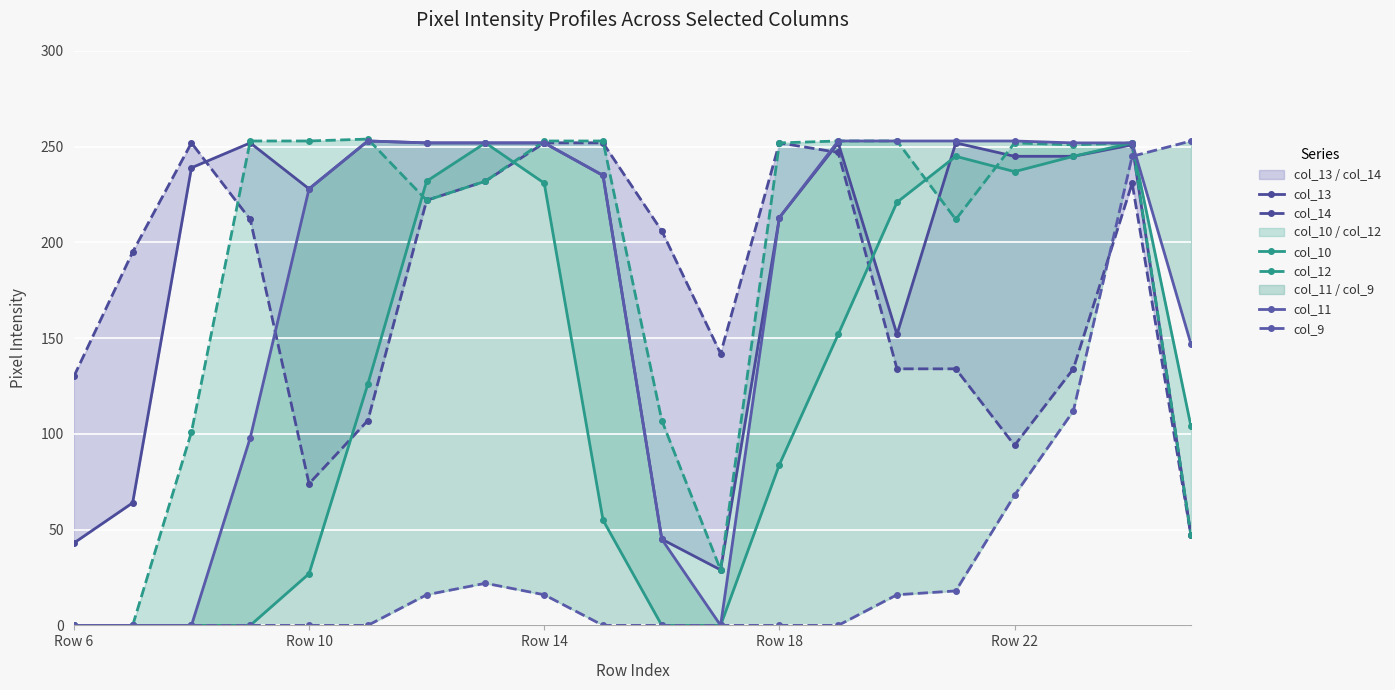

True or false: col_14 has a value of 449 at Row 18.

False